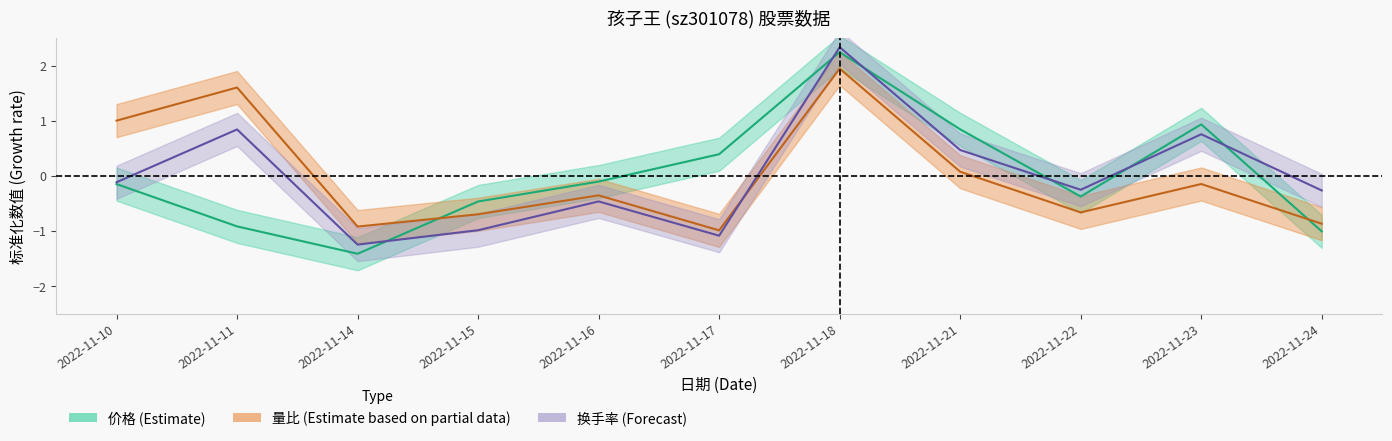

Reading left to right, extract all data points from this chart.

价格: -0.1	-0.9	-1.4	-0.5	-0.1	0.4	2.2	0.8	-0.4	0.9	-1.0
量比: 1.0	1.6	-0.9	-0.7	-0.4	-1.0	1.9	0.1	-0.7	-0.1	-0.9
换手率: -0.1	0.8	-1.2	-1.0	-0.5	-1.1	2.3	0.5	-0.3	0.8	-0.3